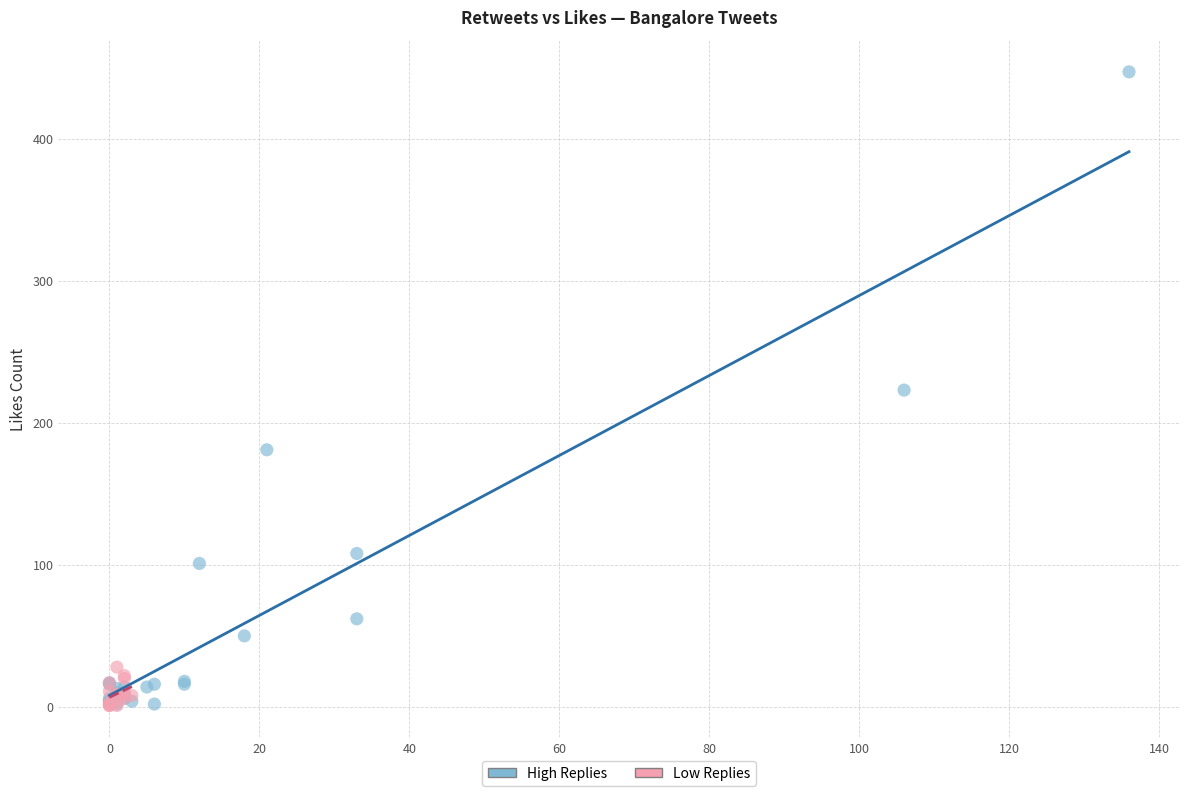

Which series has the largest Y range (max minus min)?

High Replies